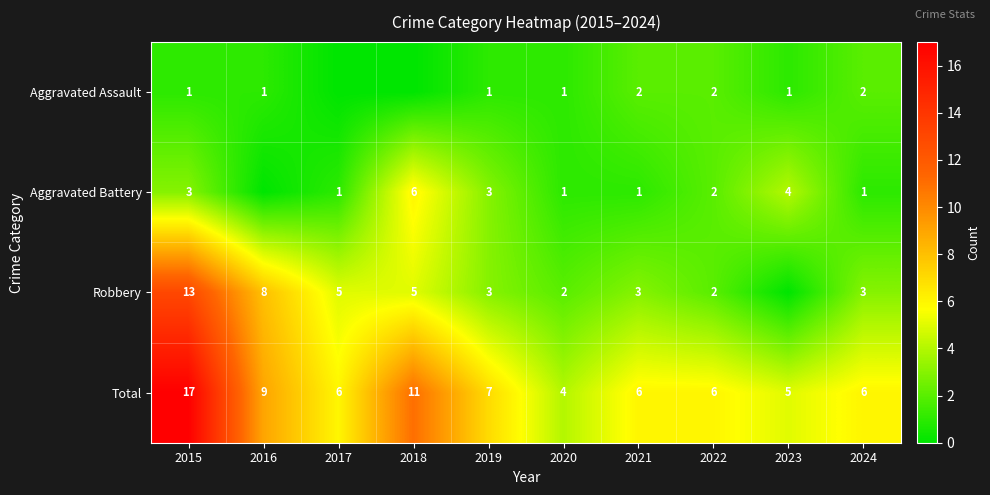

At 2015, list the series in order from smallest to largest.

Aggravated Assault, Aggravated Battery, Robbery, Total